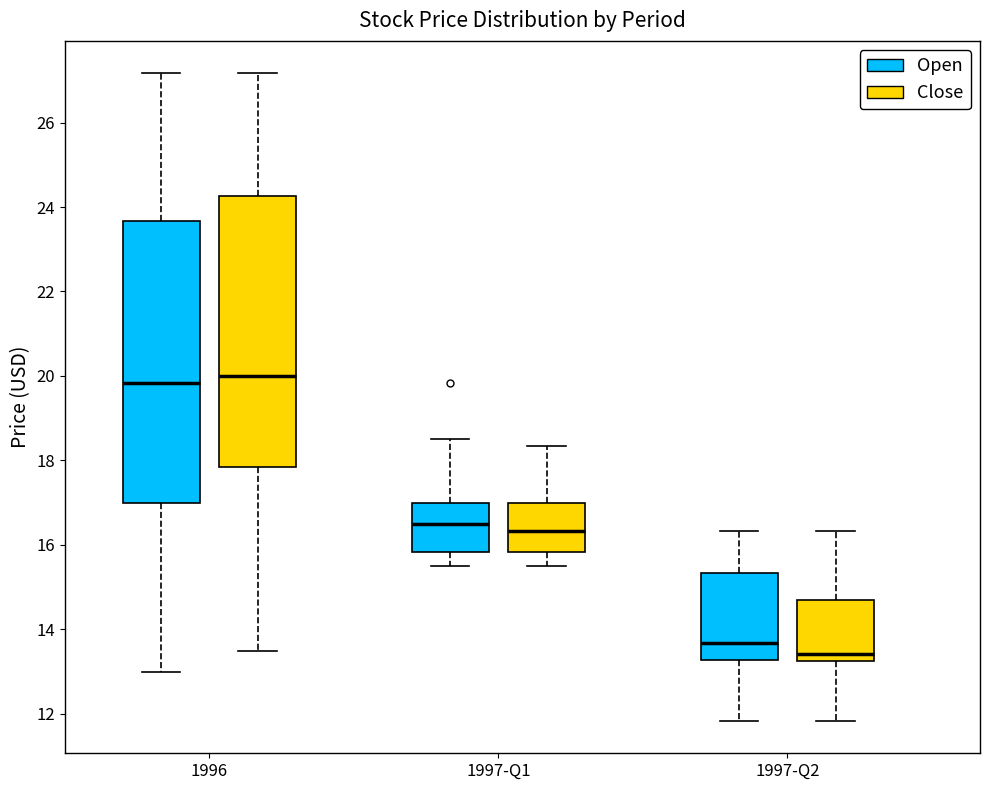

Reading left to right, read every box against the y-axis: the position of its median line, the range the box covers, and the ends of its whiskers. The values are not printed on the chart, so give them approximately, as read against the axis.

1996 (Open): median 19.8, box 17.0 to 23.6, whiskers 13.0 to 27.2
1996 (Close): median 20.0, box 17.8 to 24.2, whiskers 13.6 to 27.2
1997-Q1 (Open): median 16.6, box 15.8 to 17.0, whiskers 15.6 to 18.6
1997-Q1 (Close): median 16.4, box 15.8 to 17.0, whiskers 15.6 to 18.4
1997-Q2 (Open): median 13.6, box 13.2 to 15.4, whiskers 11.8 to 16.4
1997-Q2 (Close): median 13.4, box 13.2 to 14.6, whiskers 11.8 to 16.4